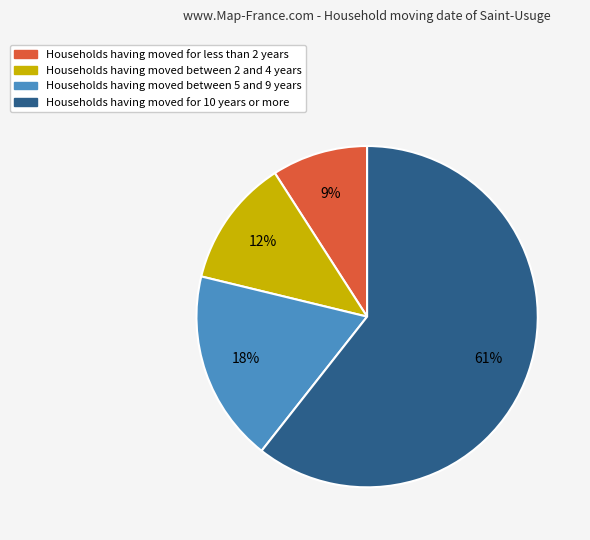

Is there any slice that represents more than half of the pie?

Yes